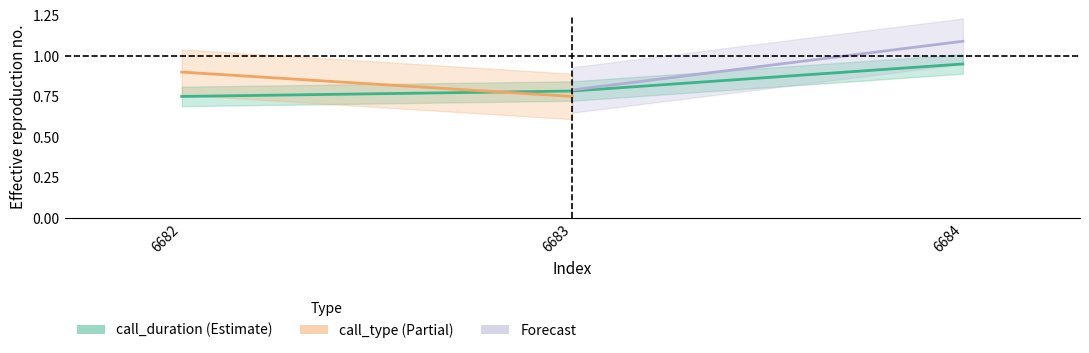

What is the value of the 2nd point from the left?

0.8